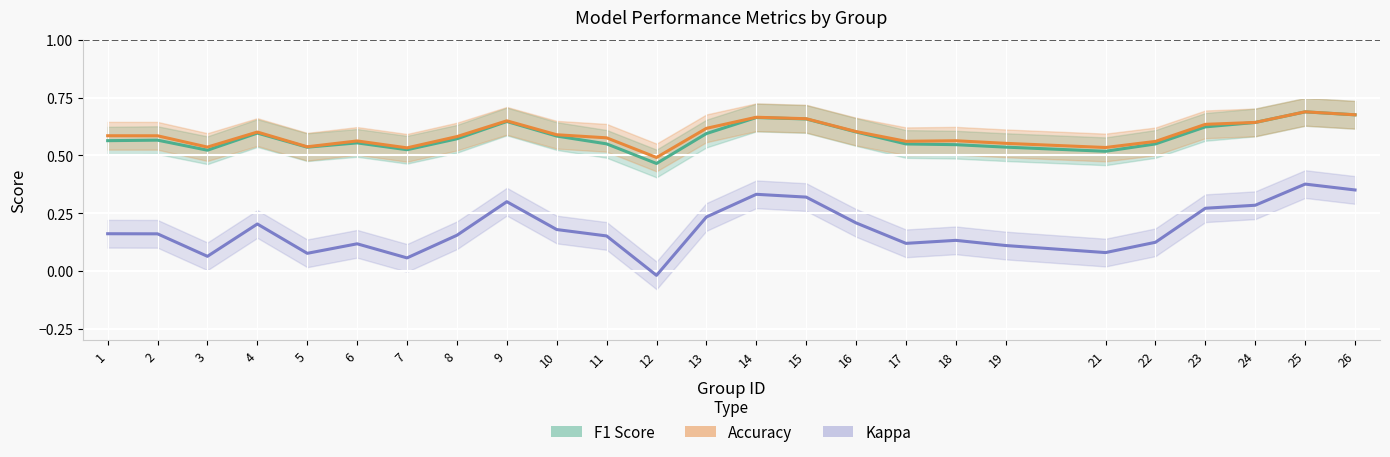

True or false: f1 has more than 0 points higher than both neighbors.

True